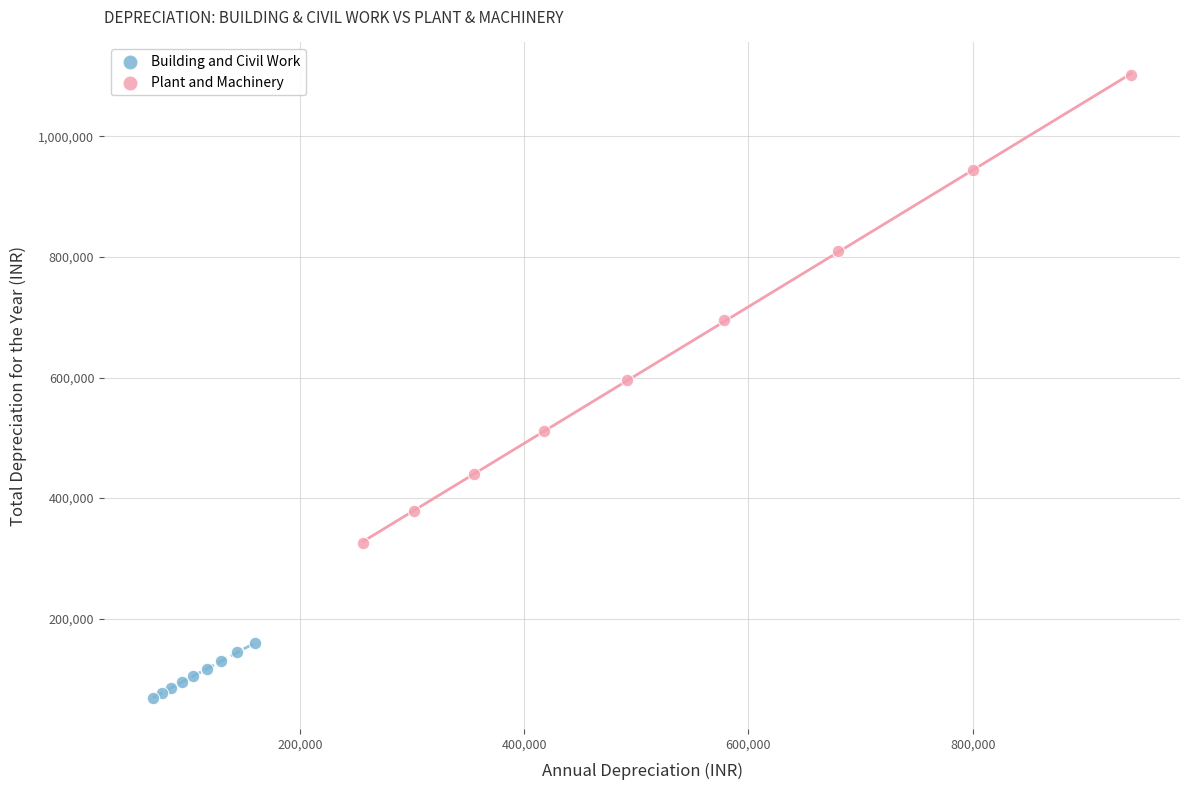

What are all the series names shown in the legend?

Building and Civil Work, Plant and Machinery